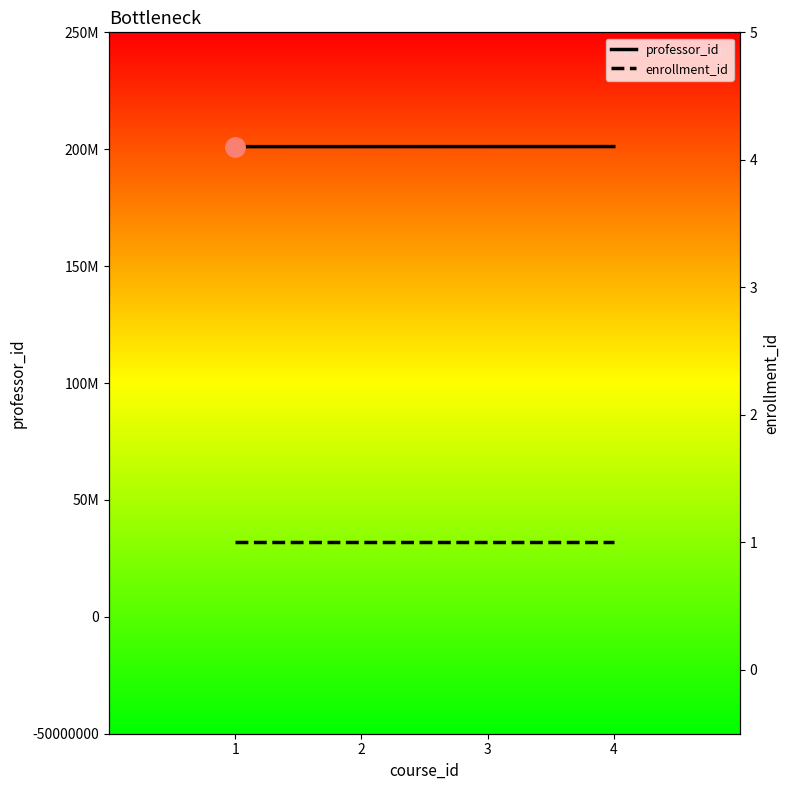

What is the value of the enrollment_id point at the 3rd from the left?

1